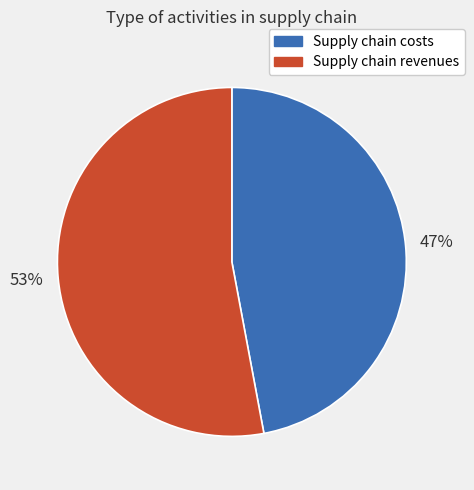

What is the largest slice in the pie chart?

Supply chain revenues